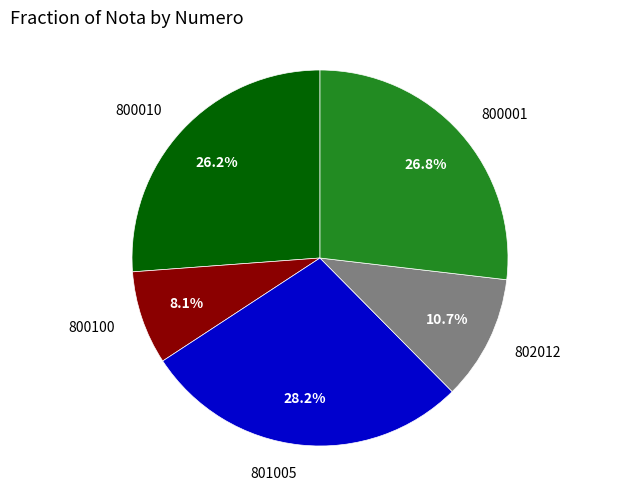

Count the number of slices in the pie.

5